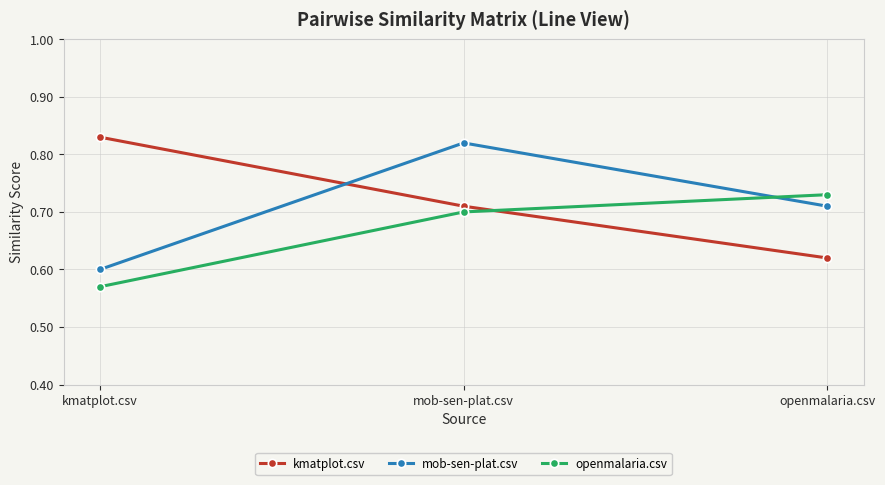

Is this an area chart (filled region under the line)?

No